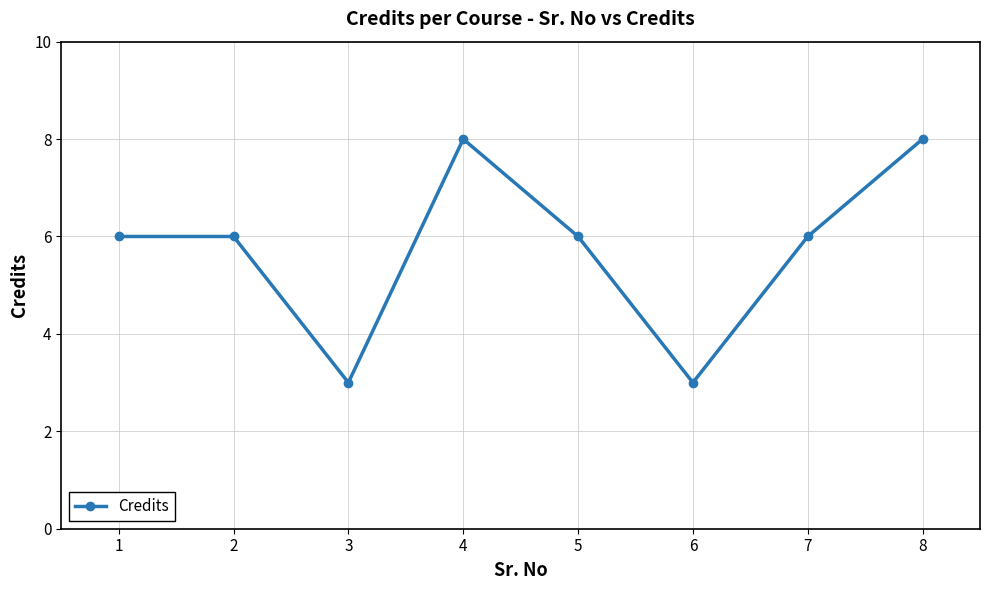

Reading left to right, what are all the values shown in this chart?

6	6	3	8	6	3	6	8